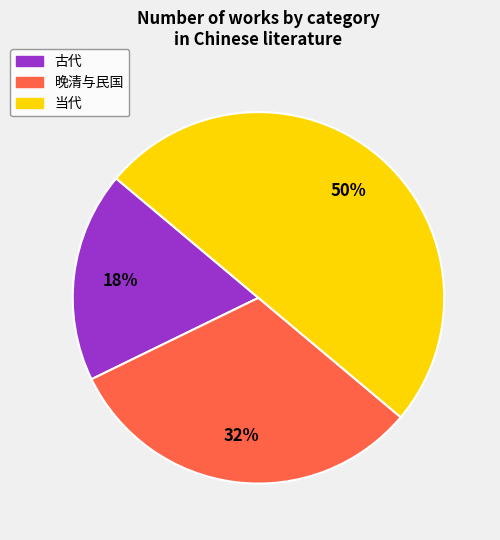

To the nearest percent, what portion does 当代 represent?

50%